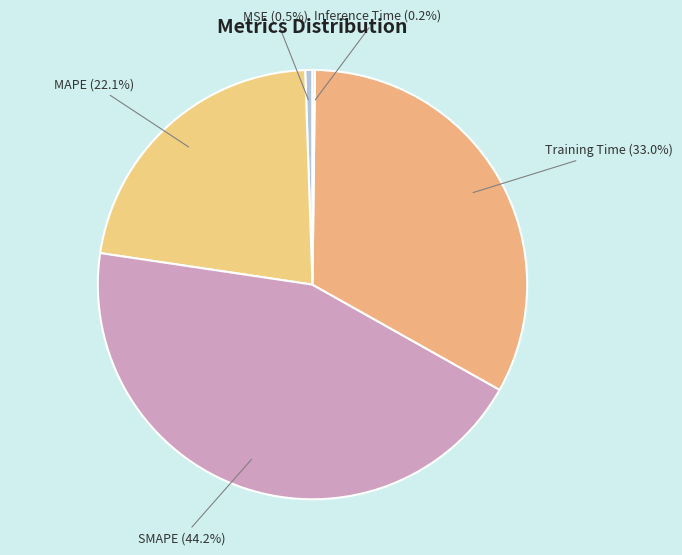

True or false: MSE accounts for 8% of the total.

False